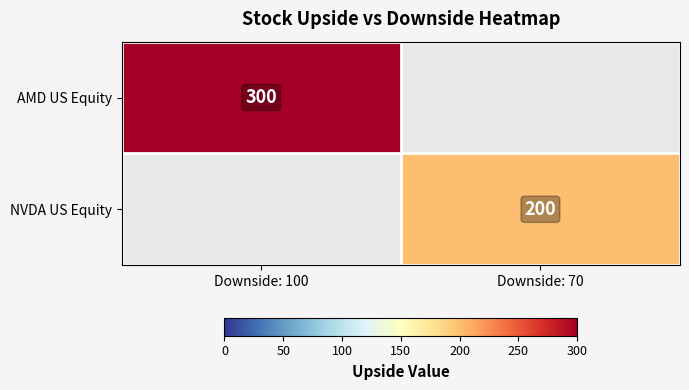

True or false: AMD US Equity has a value of 300 at Downside: 100.

True